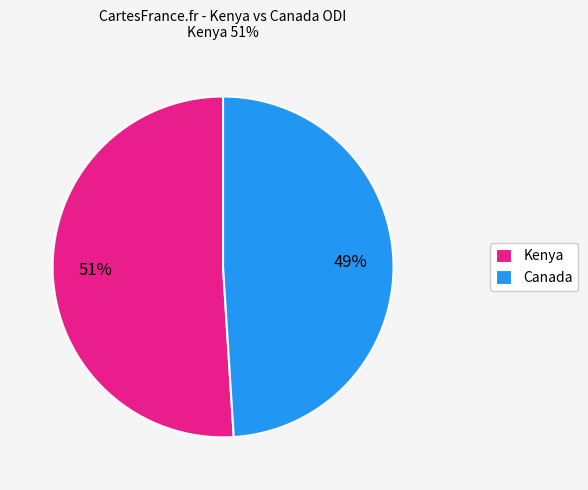

Is it true that Kenya is 1% of the pie?

False